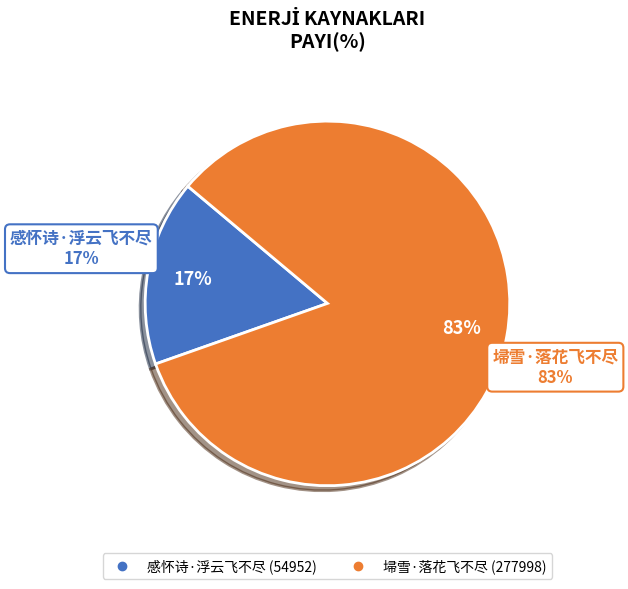

Is the sum of 感怀诗·浮云飞不尽 and 埽雪·落花飞不尽 greater than half?

Yes